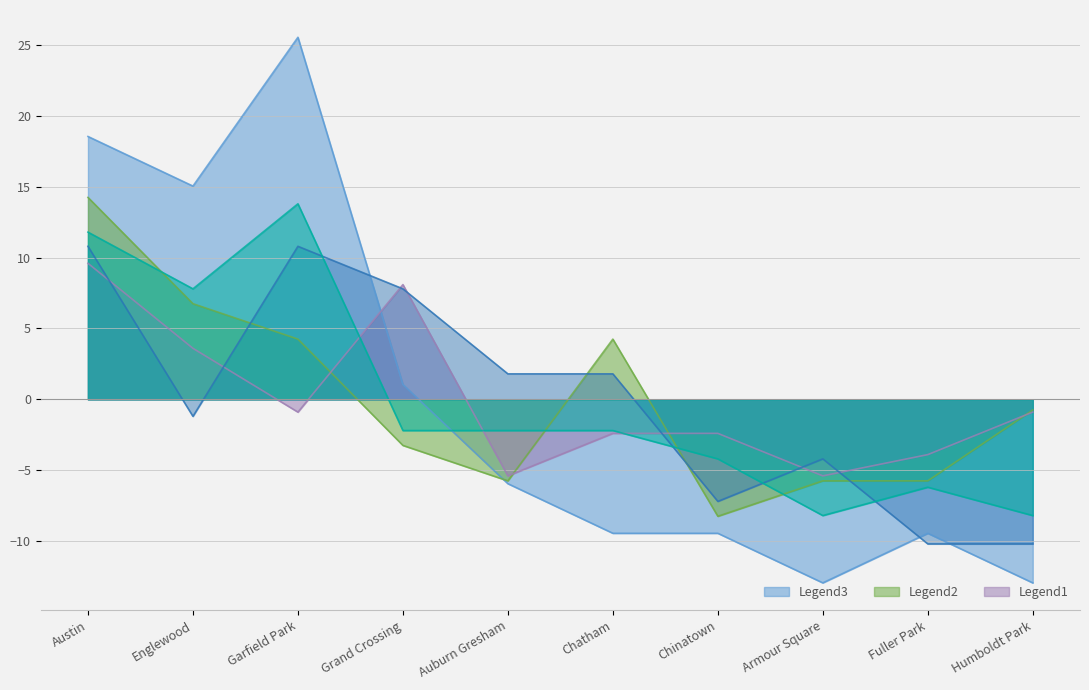

Which series has the largest total across all categories?

2023